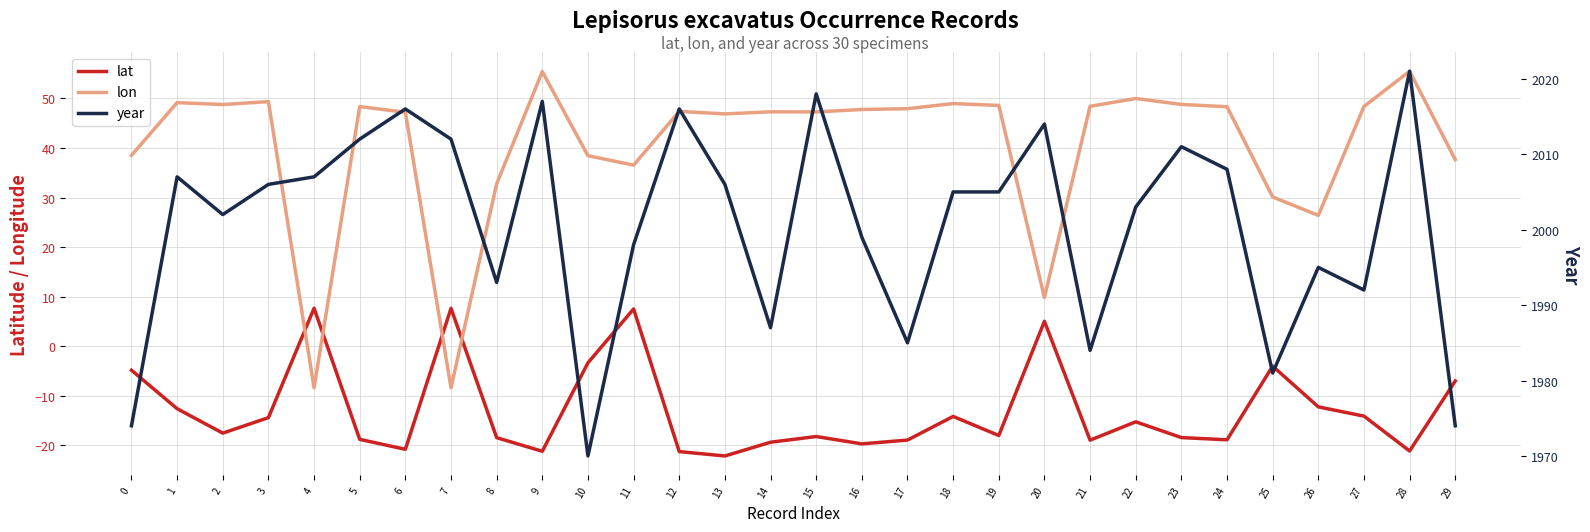

How many lines are shown in the chart?

3